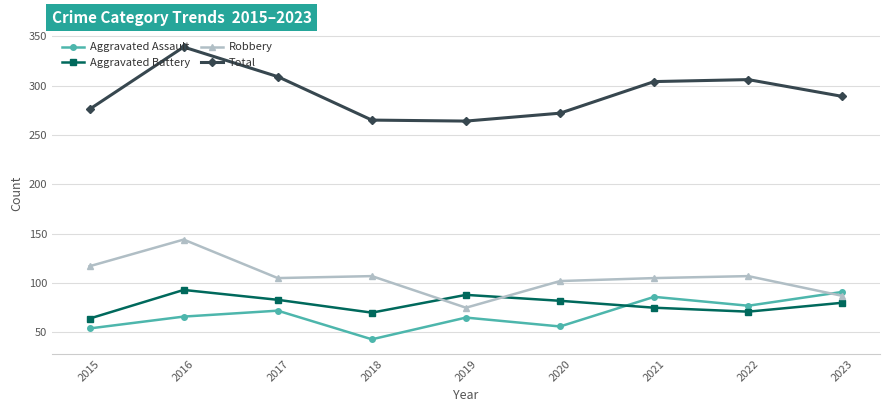

What is the average value of the Aggravated Battery series?

78